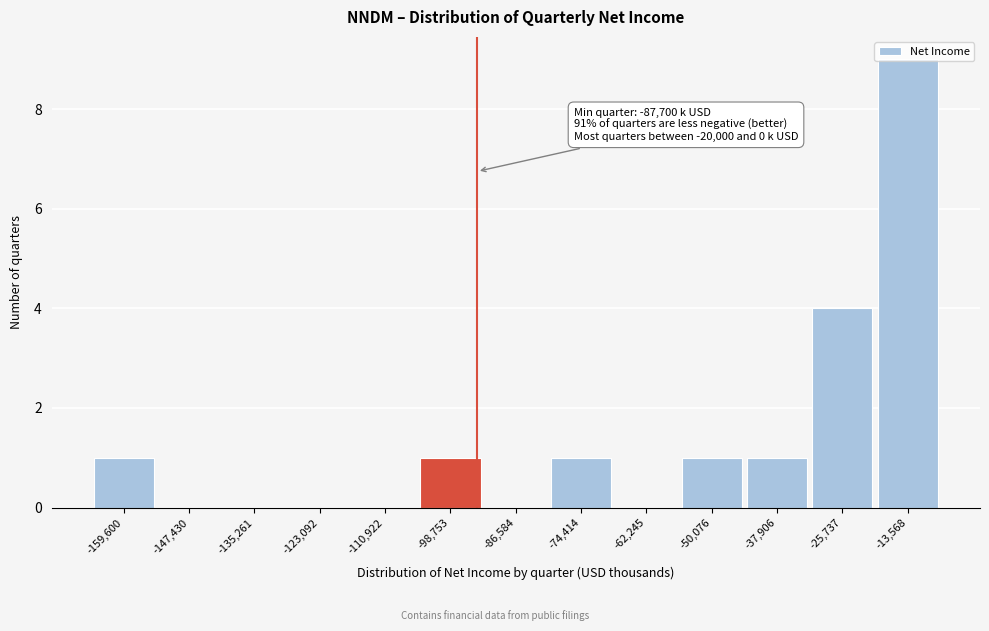

What is the sum of the values at -123,092 and -25,737?

4